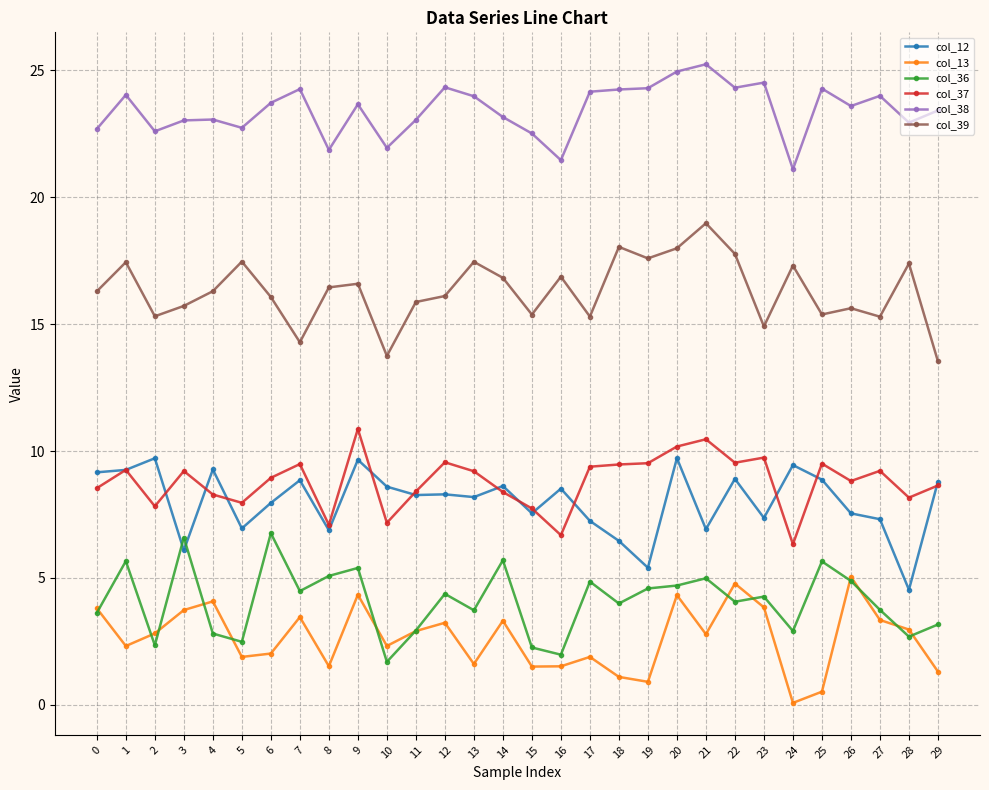

At which category is the sum across all series the highest?

20